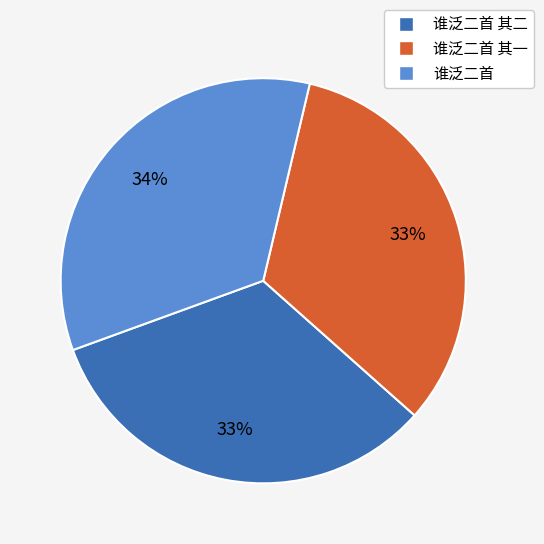

Is there any slice that represents more than half of the pie?

No